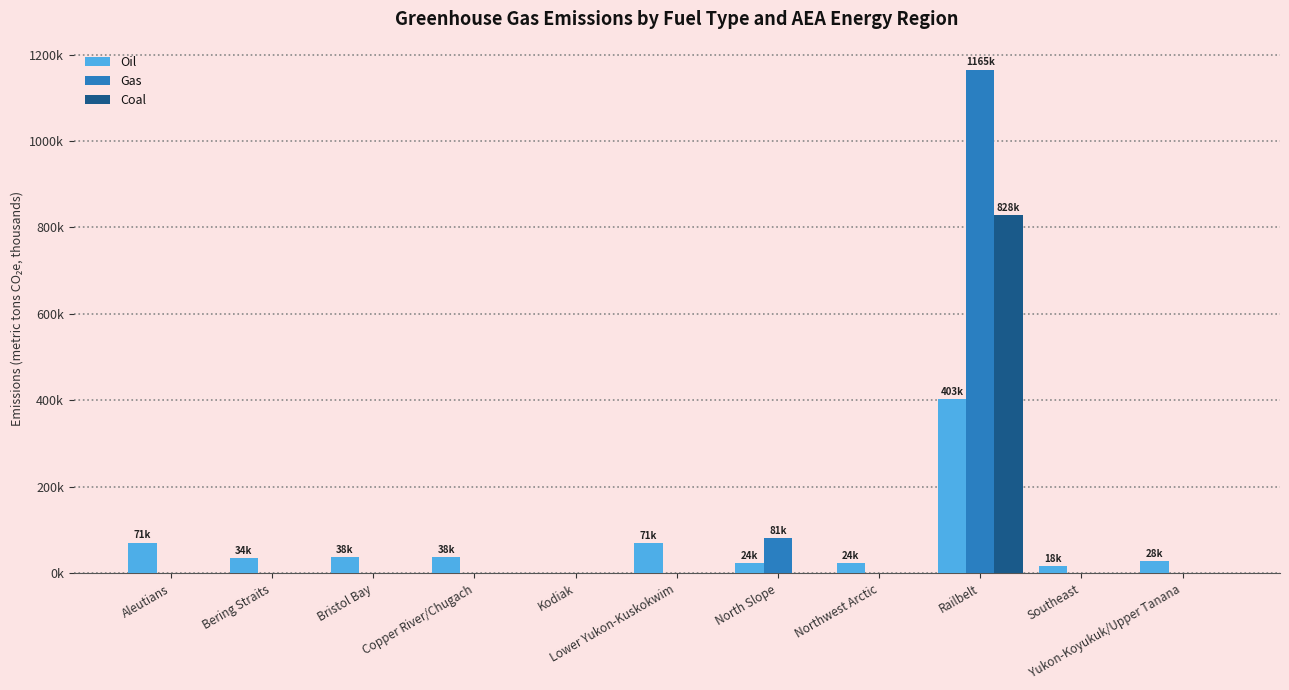

The Gas series shows 0.0 at Kodiak. True or false?

True